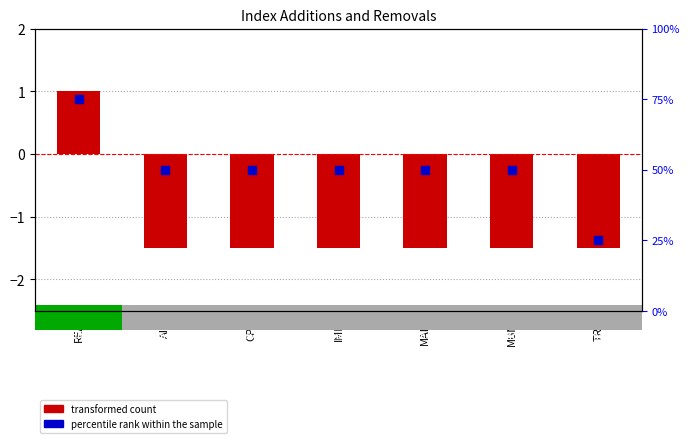

Approximately how many times larger is the value at AIX compared to MBN?

1.0